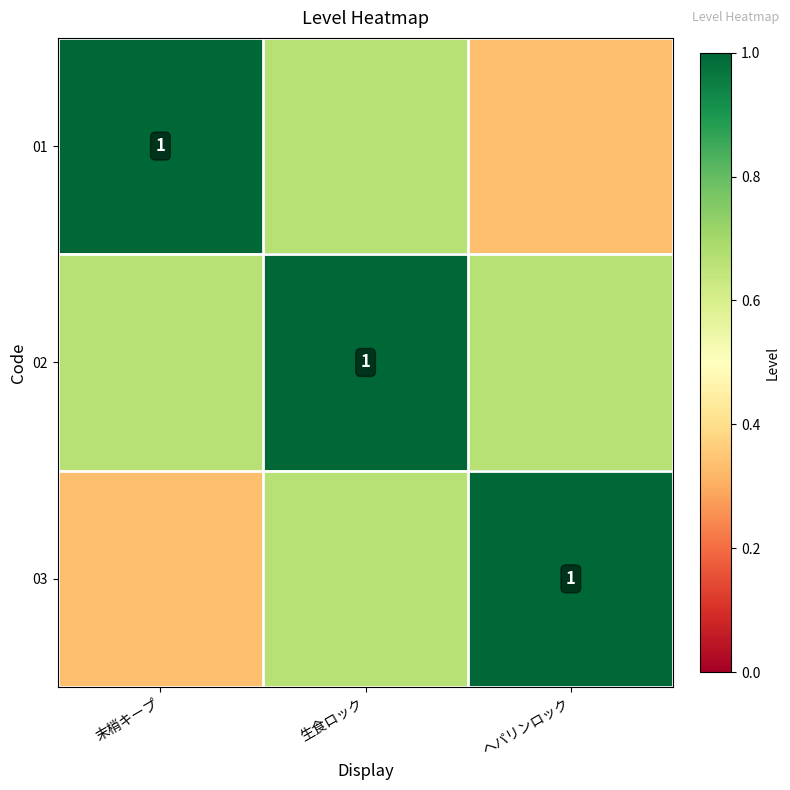

What is the minimum value shown in the chart?

0.3